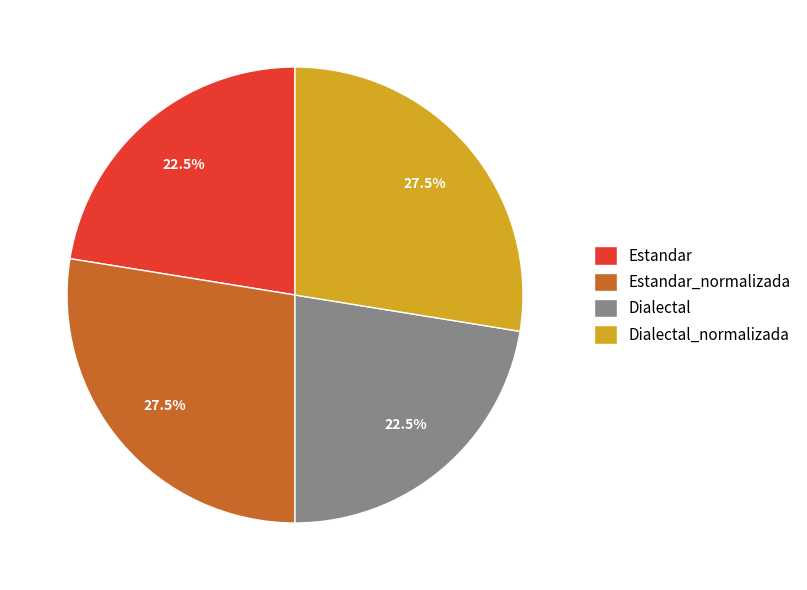

Approximately how many times larger is the value at Dialectal_normalizada compared to Dialectal?

1.2